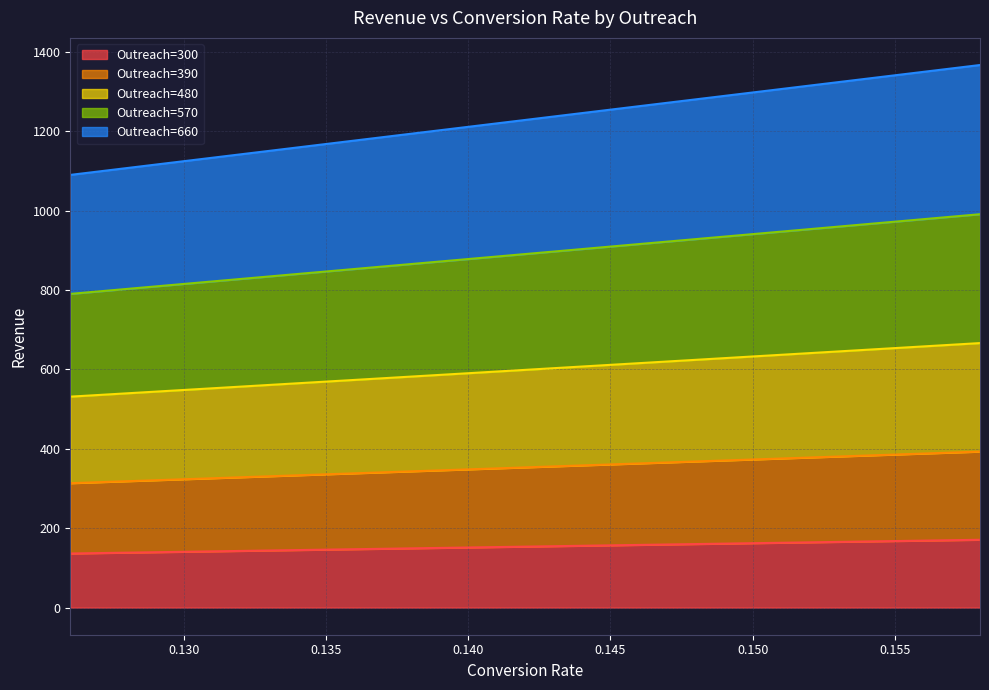

What is the maximum value for Outreach=300?

170.9